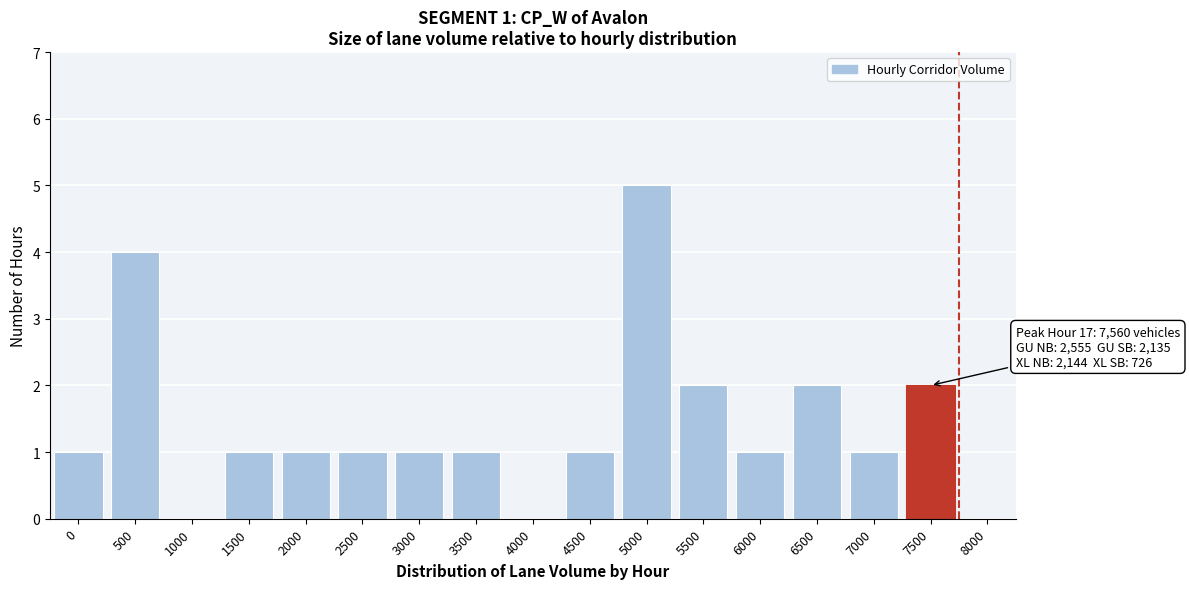

Reading left to right, extract all data points from this chart.

0=1	500=4	1000=0	1500=1	2000=1	2500=1	3000=1	3500=1	4000=0	4500=1	5000=5	5500=2	6000=1	6500=2	7000=1	7500=2	8000=0